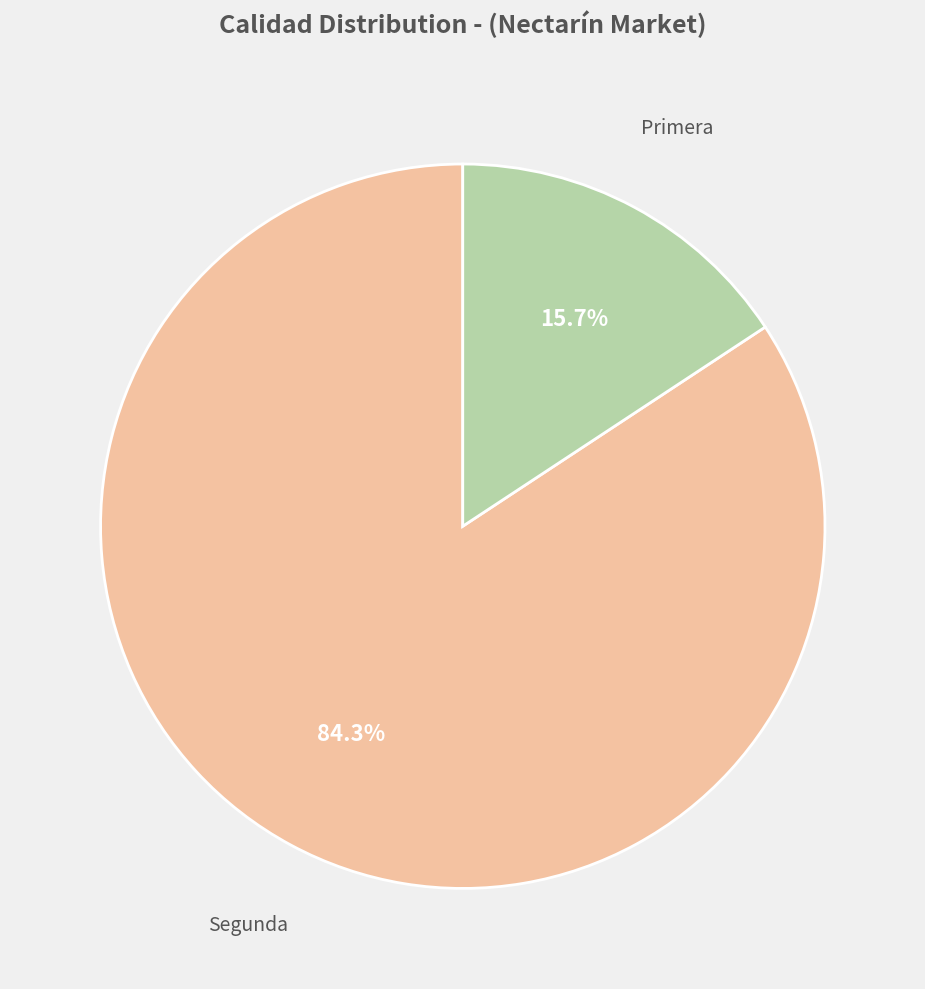

Is there a majority slice in this chart?

Yes